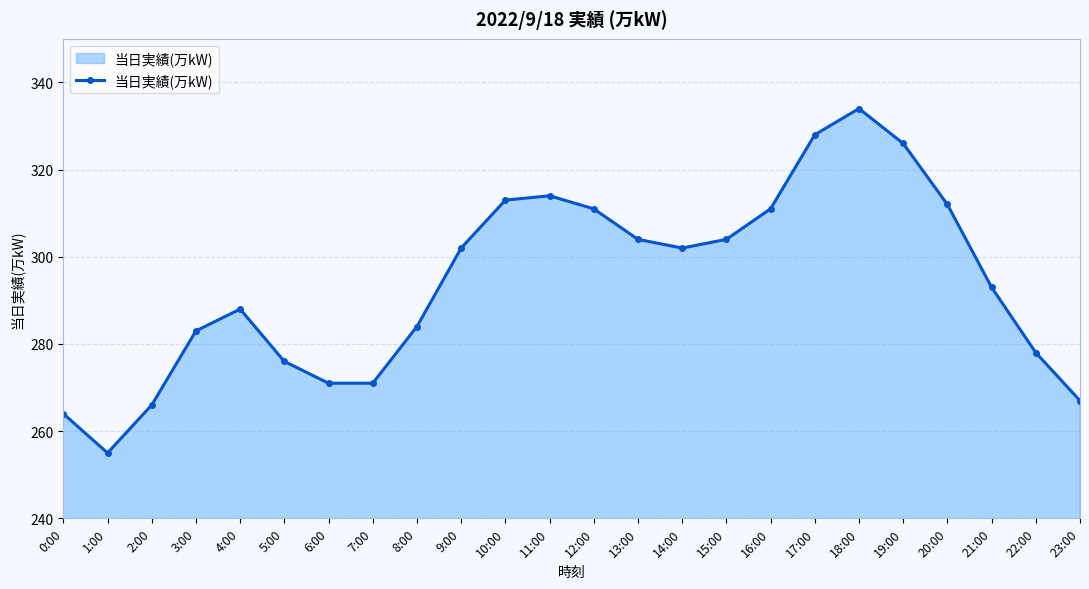

Reading left to right, transcribe all the data shown in this chart.

0:00=264	1:00=255	2:00=266	3:00=283	4:00=288	5:00=276	6:00=271	7:00=271	8:00=284	9:00=302	10:00=313	11:00=314	12:00=311	13:00=304	14:00=302	15:00=304	16:00=311	17:00=328	18:00=334	19:00=326	20:00=312	21:00=293	22:00=278	23:00=267